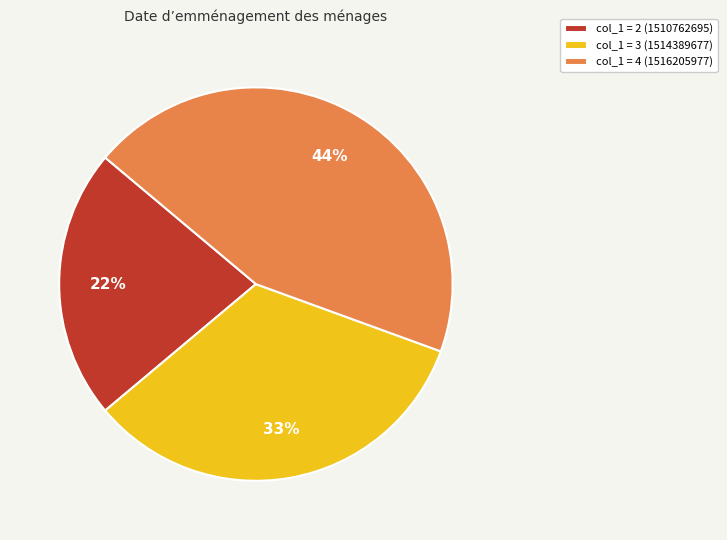

Between col_1 = 2 (1510762695) and col_1 = 4 (1516205977), which is larger?

col_1 = 4 (1516205977)